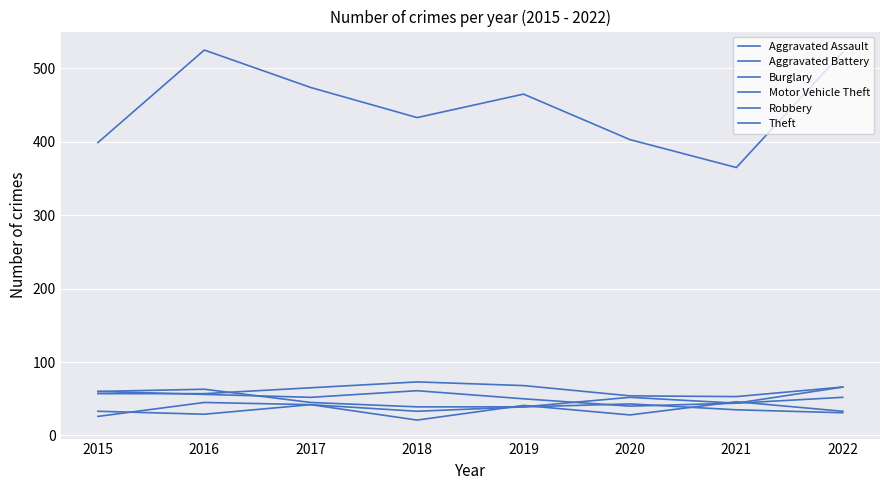

Is it true that Burglary equals 65 at 2017?

True